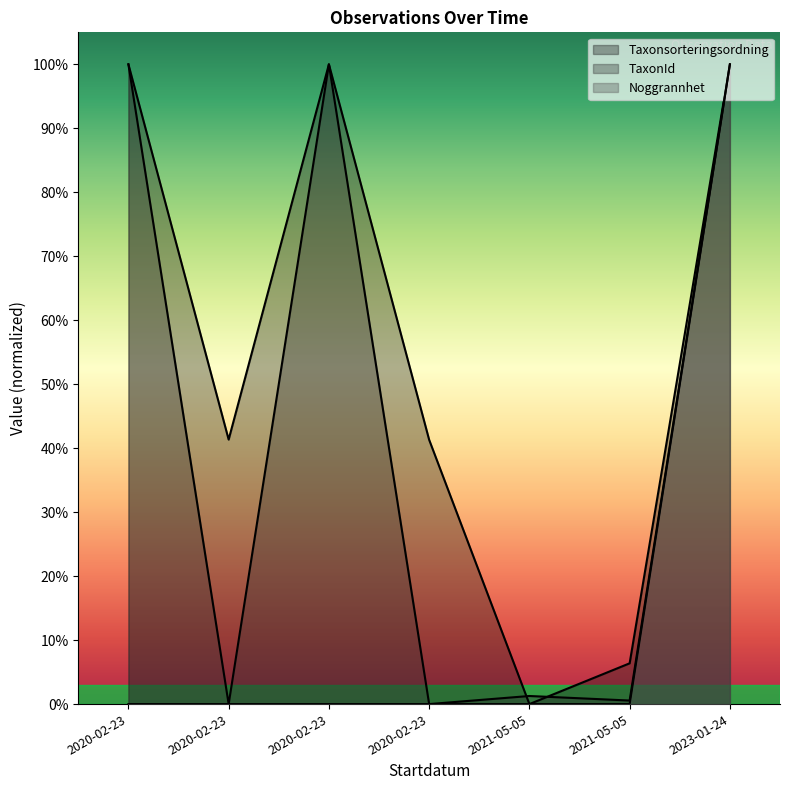

What is the label of the 1st point from the left?

2020-02-23